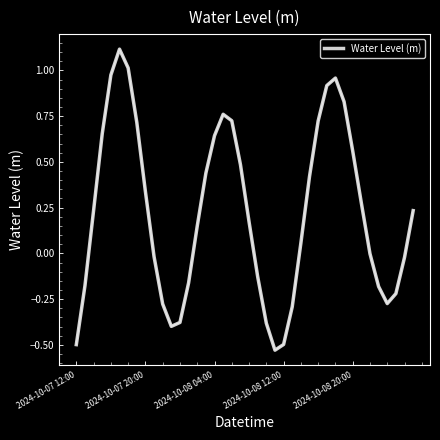

What is the greatest value displayed?

1.1